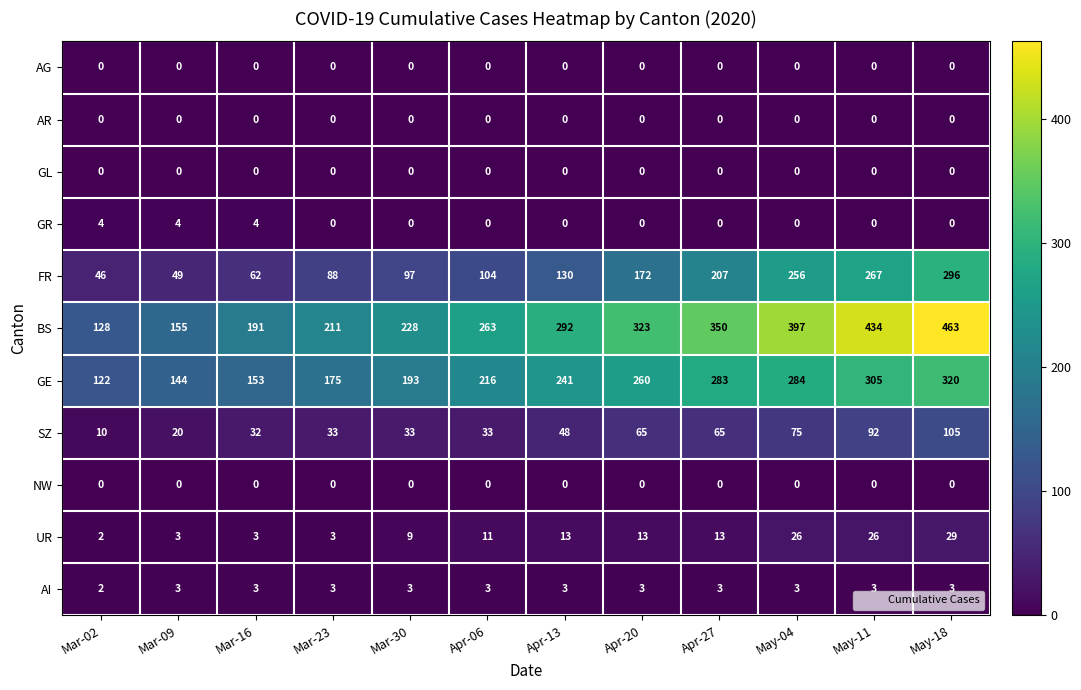

Which category has the highest value across all series?

May-18